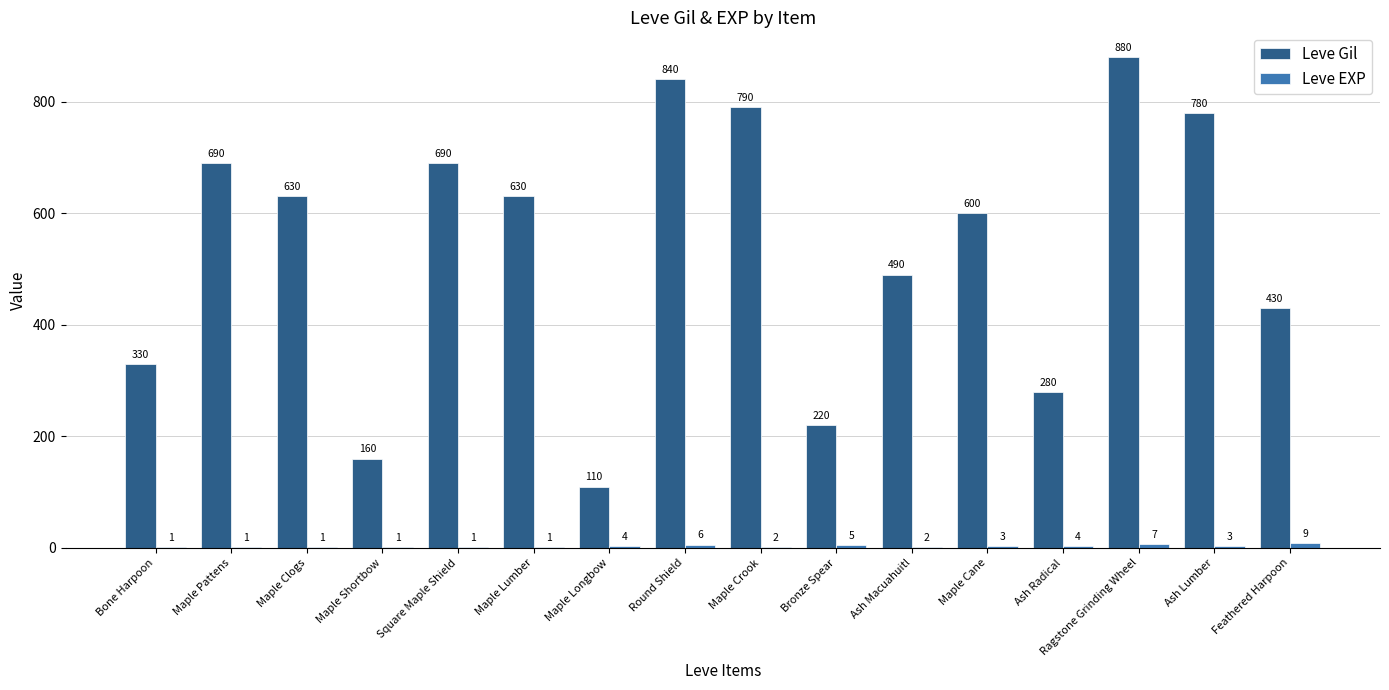

What is the highest value of the Leve Gil series?

880